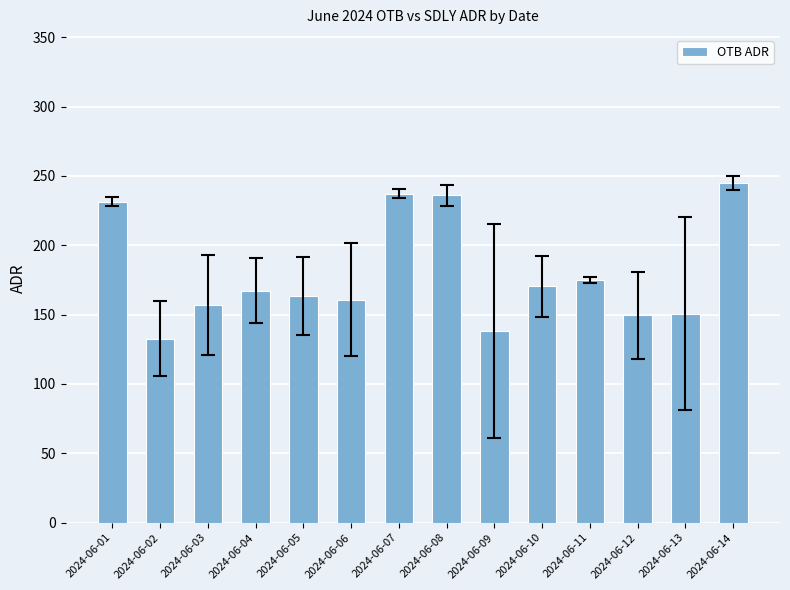

Approximately how many times larger is the value at 2024-06-11 compared to 2024-06-06?

1.1